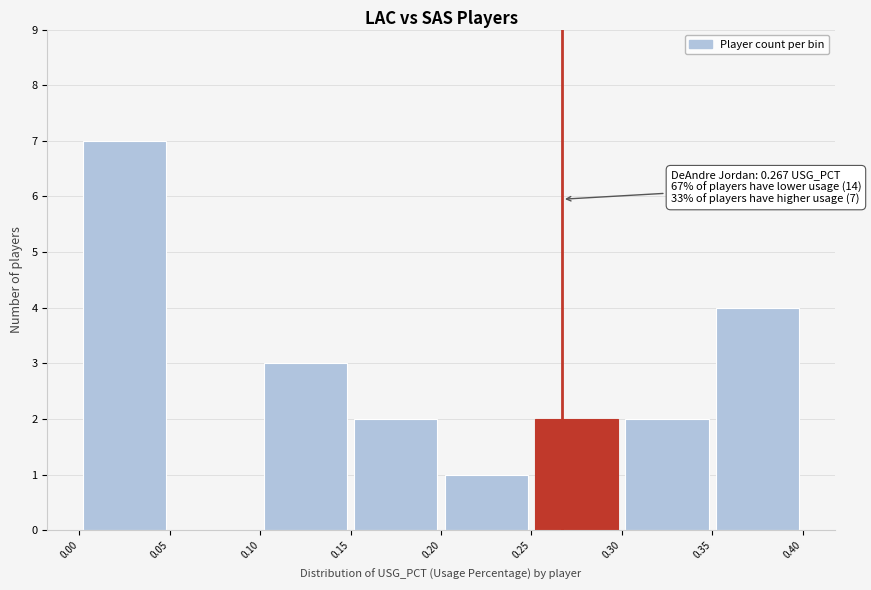

Over which range of the x-axis is the bar tallest?

0.00 to 0.05